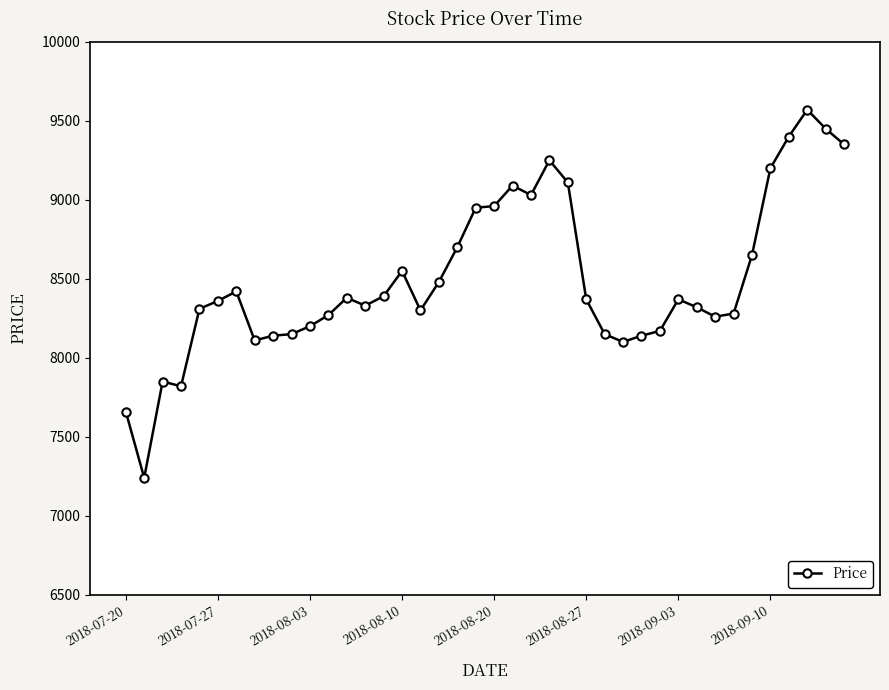

Does the chart display data point markers on the line(s)?

Yes